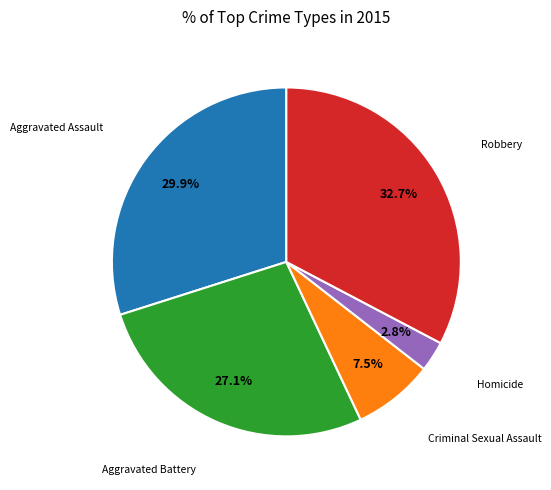

Does any single category account for the majority?

No